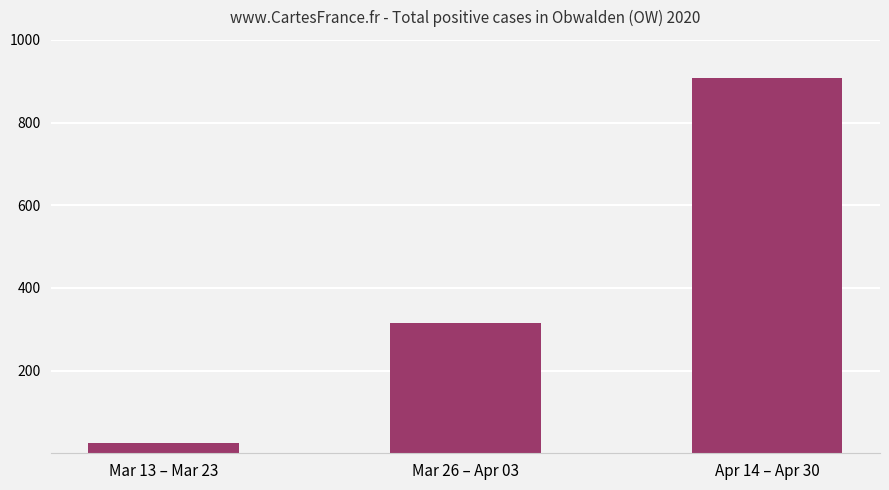

What is the greatest value displayed?

908